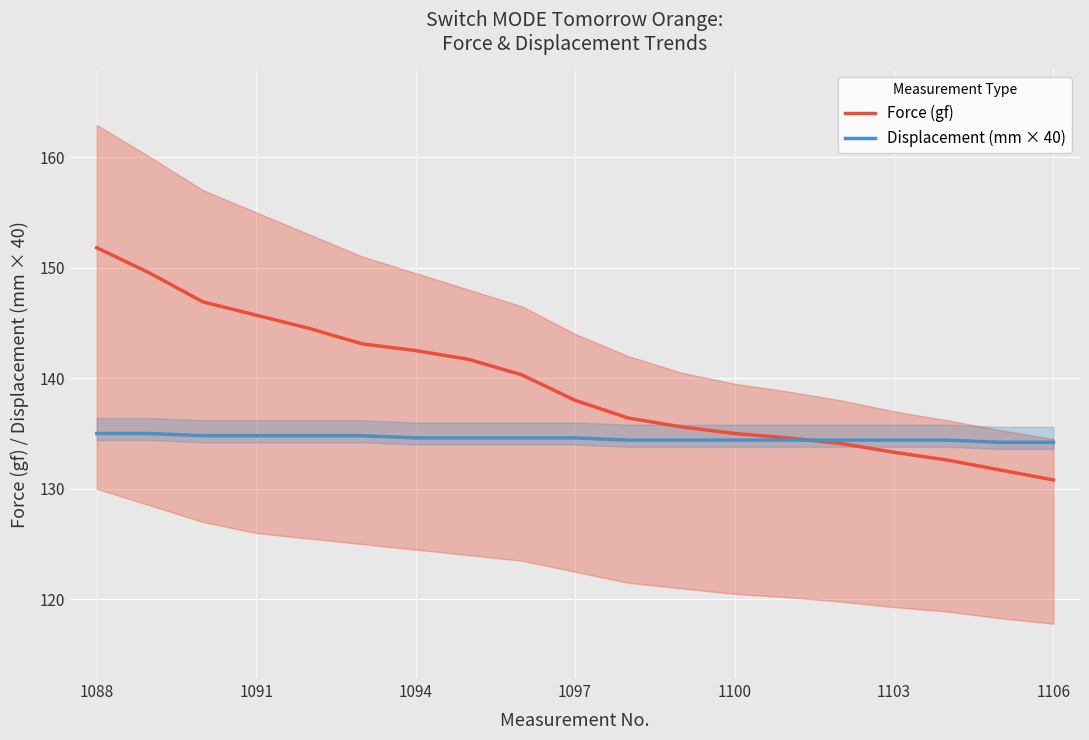

The value of Displacement (mm × 40) at 11 is 134.4. True or false?

True